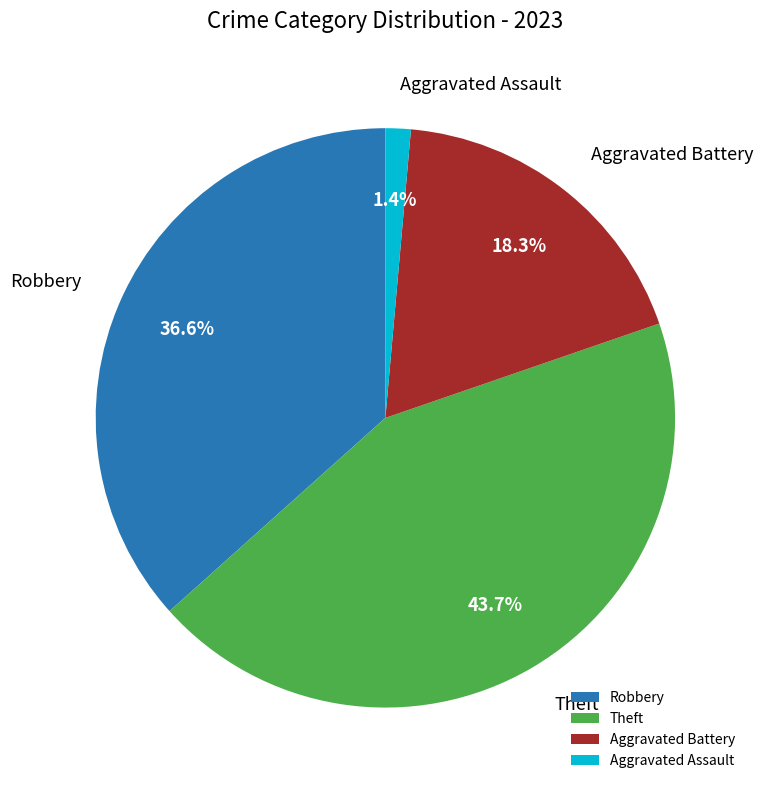

Combined, do Aggravated Assault and Robbery account for over 50%?

No